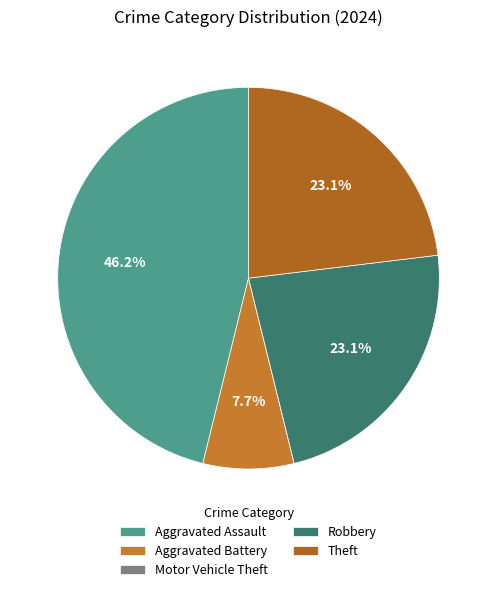

What is the largest slice in the pie chart?

Aggravated Assault